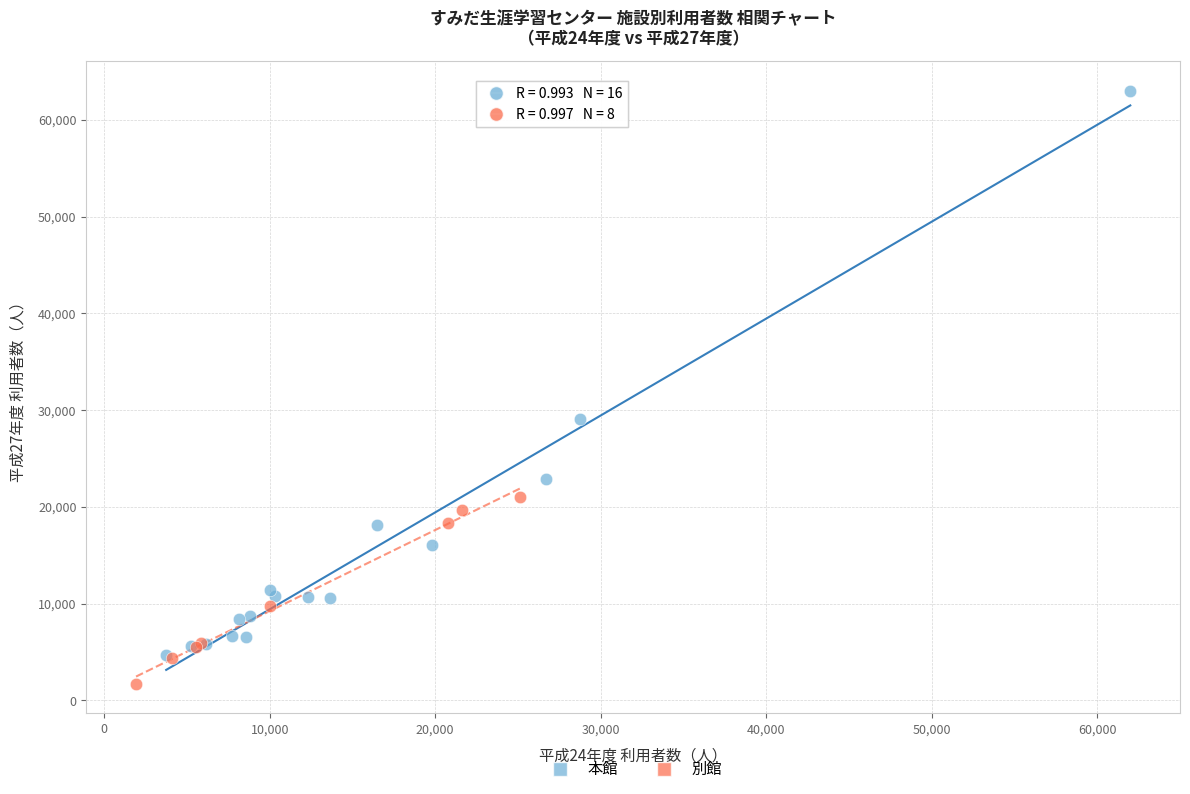

Which series has the widest spread of Y values?

本館